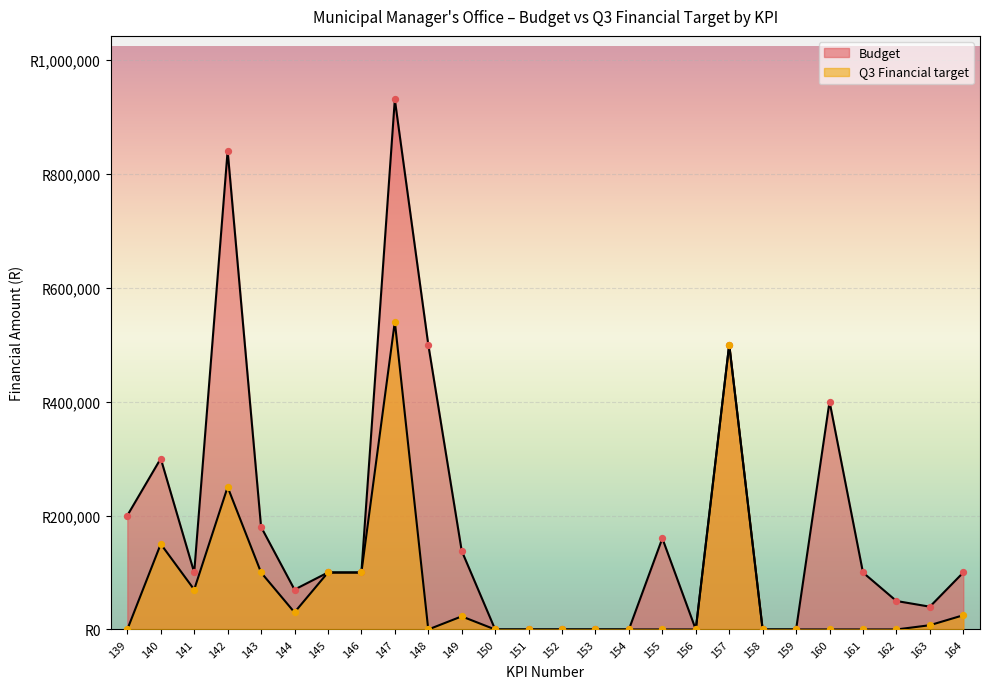

Which series contains the lowest Y value?

Budget